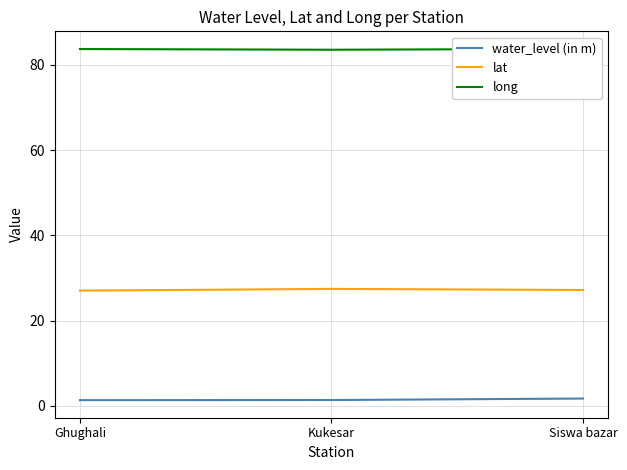

What is the minimum value for lat?

27.1